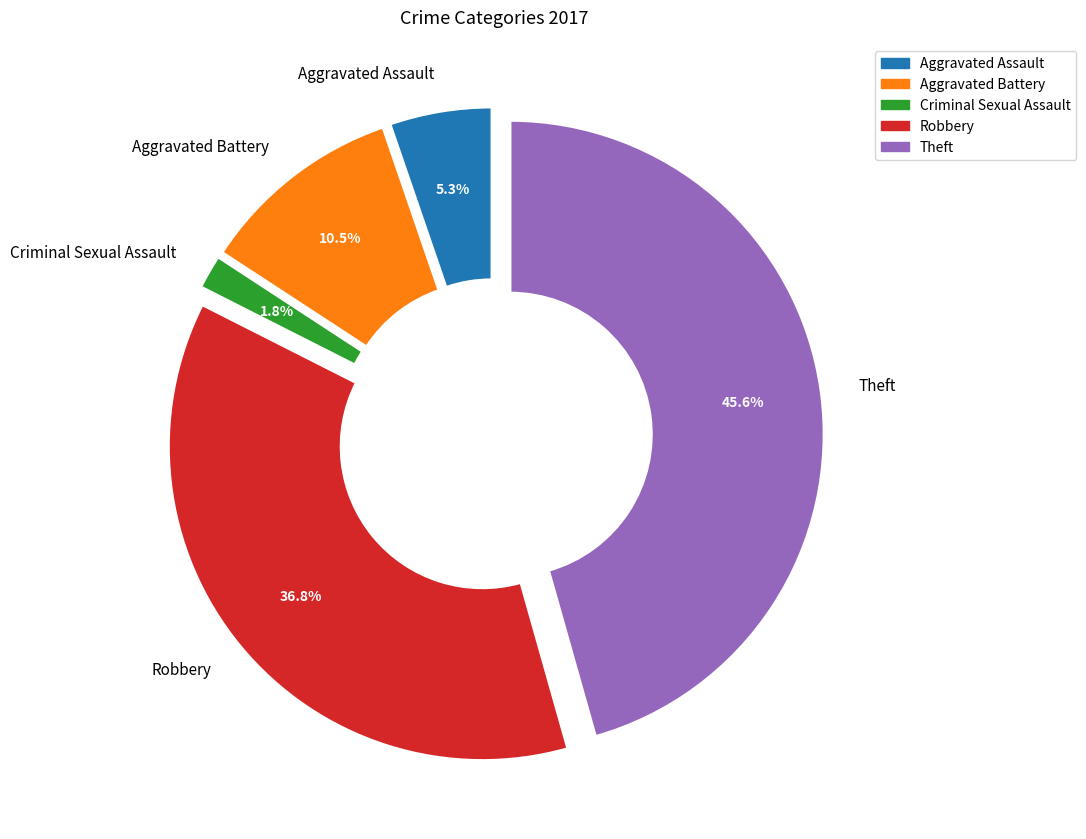

Does any single category account for the majority?

No